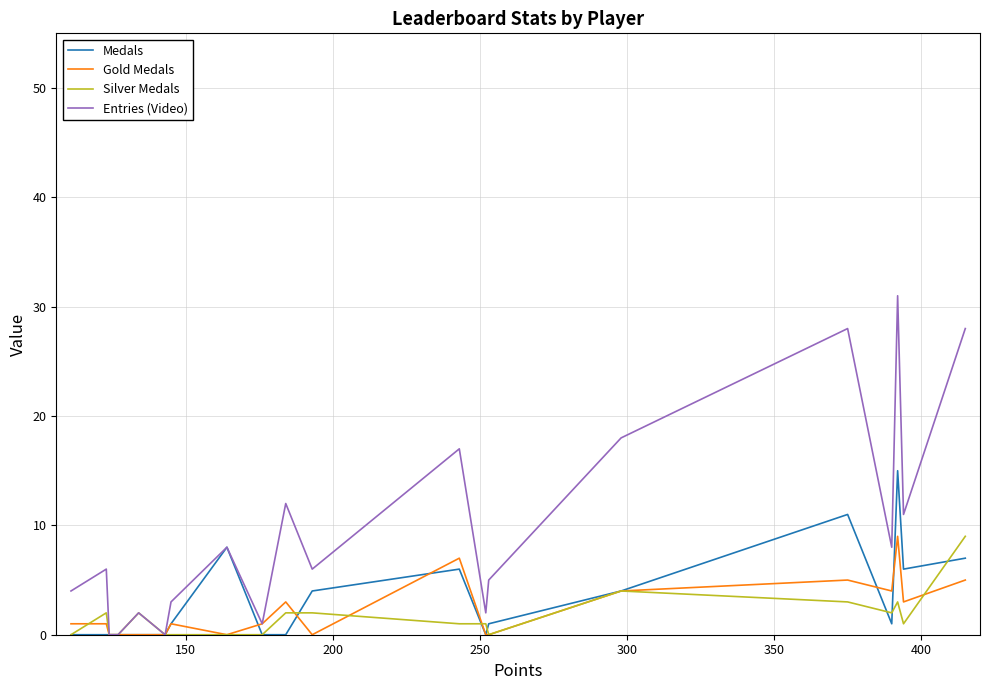

What is the greatest value displayed?

31